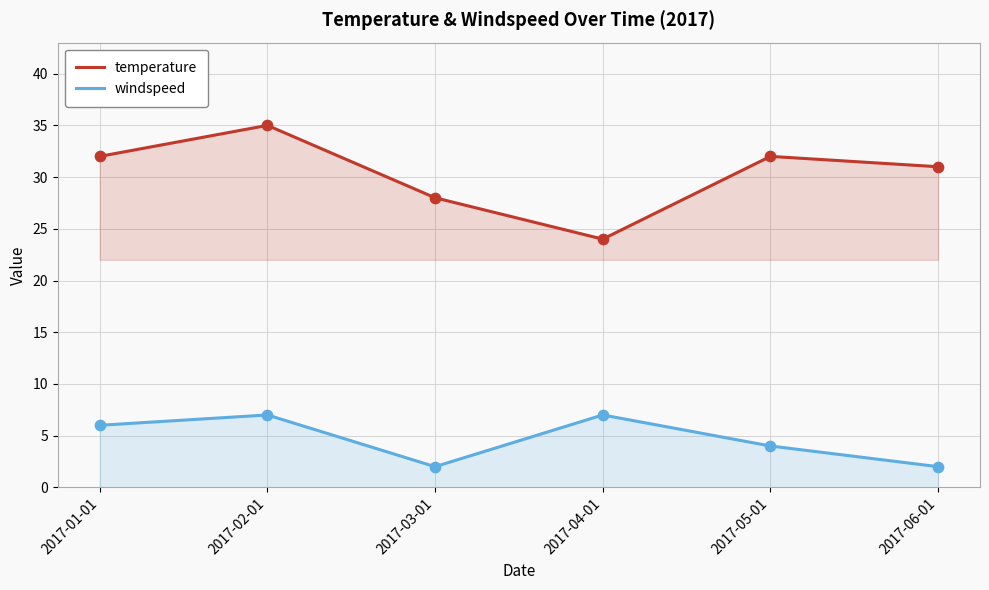

What is the total value across all series at 2017-01-01?

38